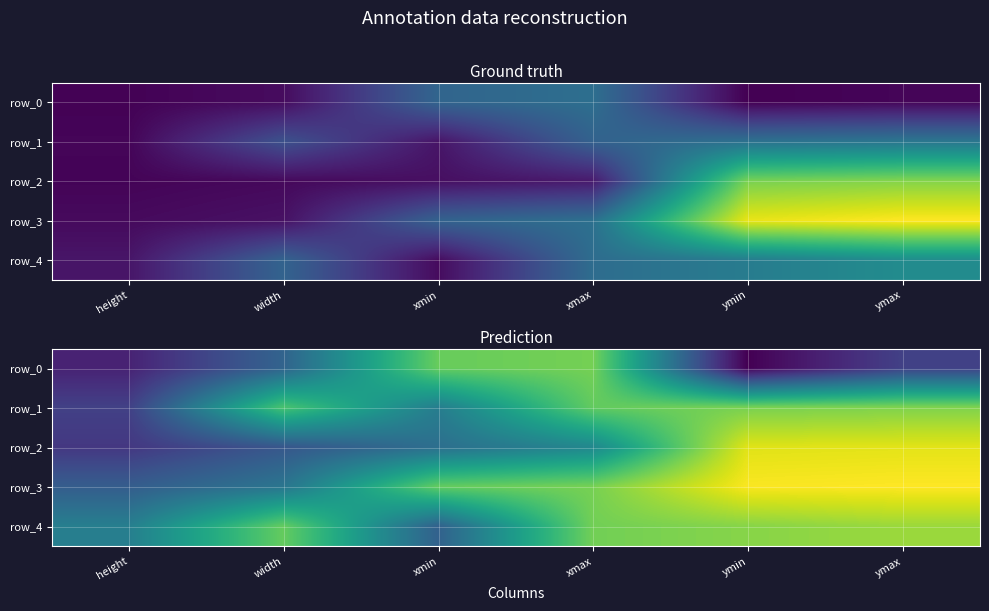

How many data points in row_3 are less than 6?

2